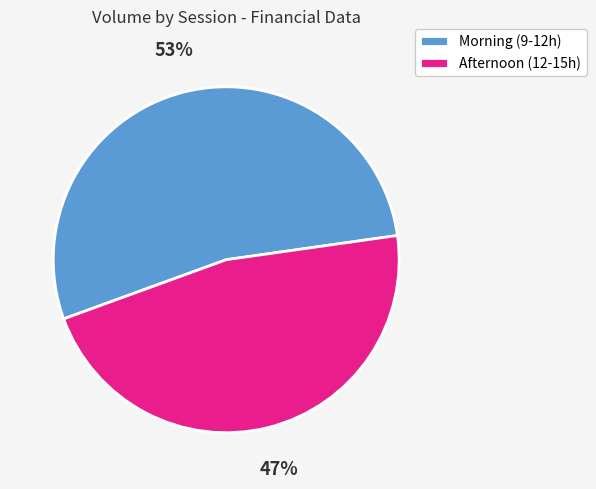

To the nearest percent, what is the combined percentage of Morning (9-12h) and Afternoon (12-15h)?

100%